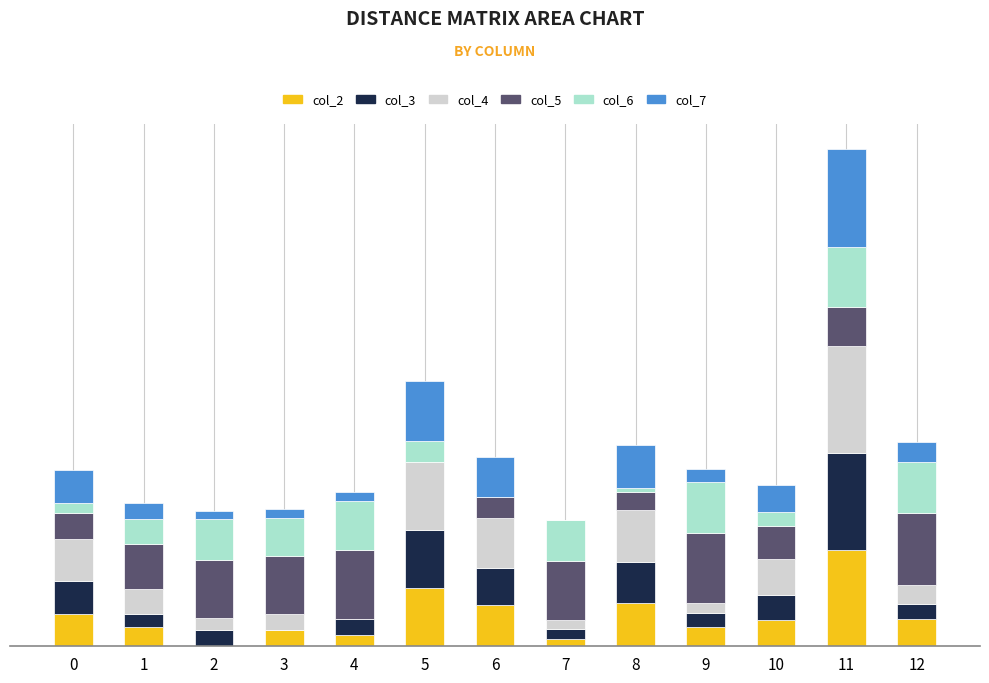

Which has a higher value, 11 or 1?

11